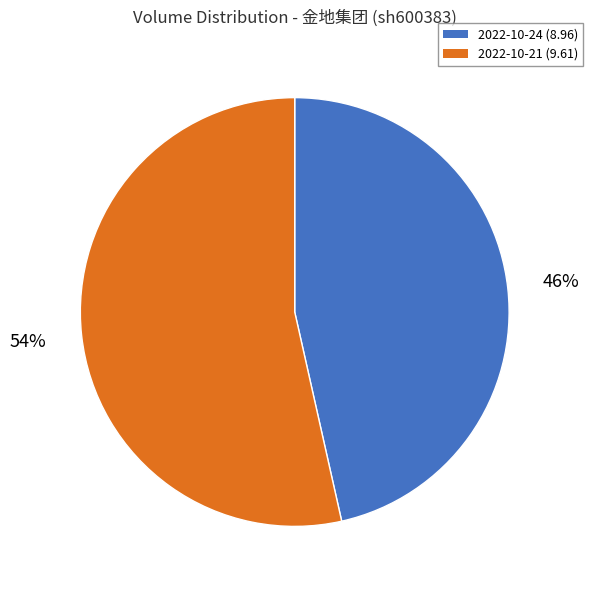

Count the number of slices in the pie.

2